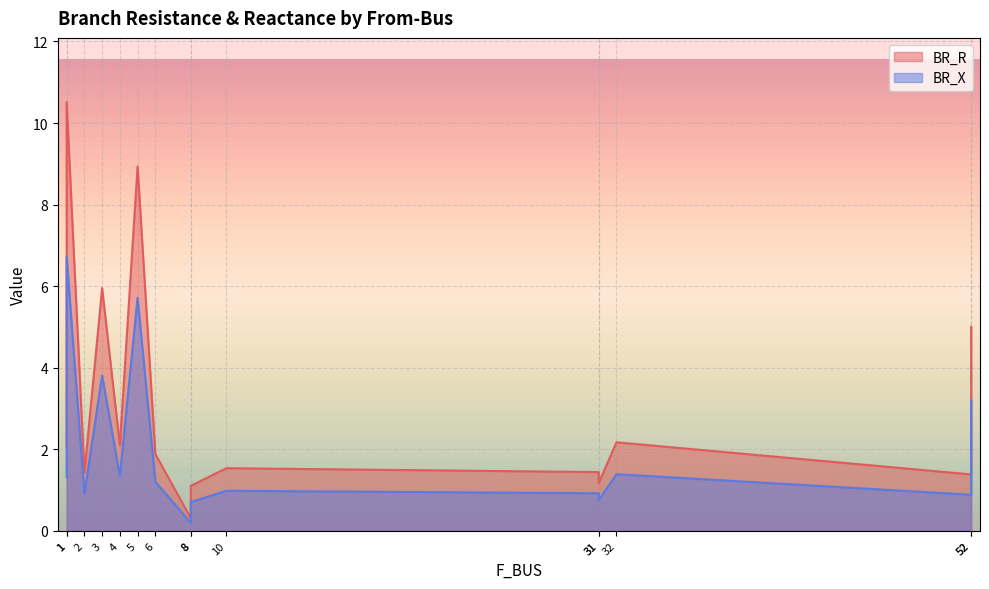

True or false: BR_R and BR_X cross at least once.

False